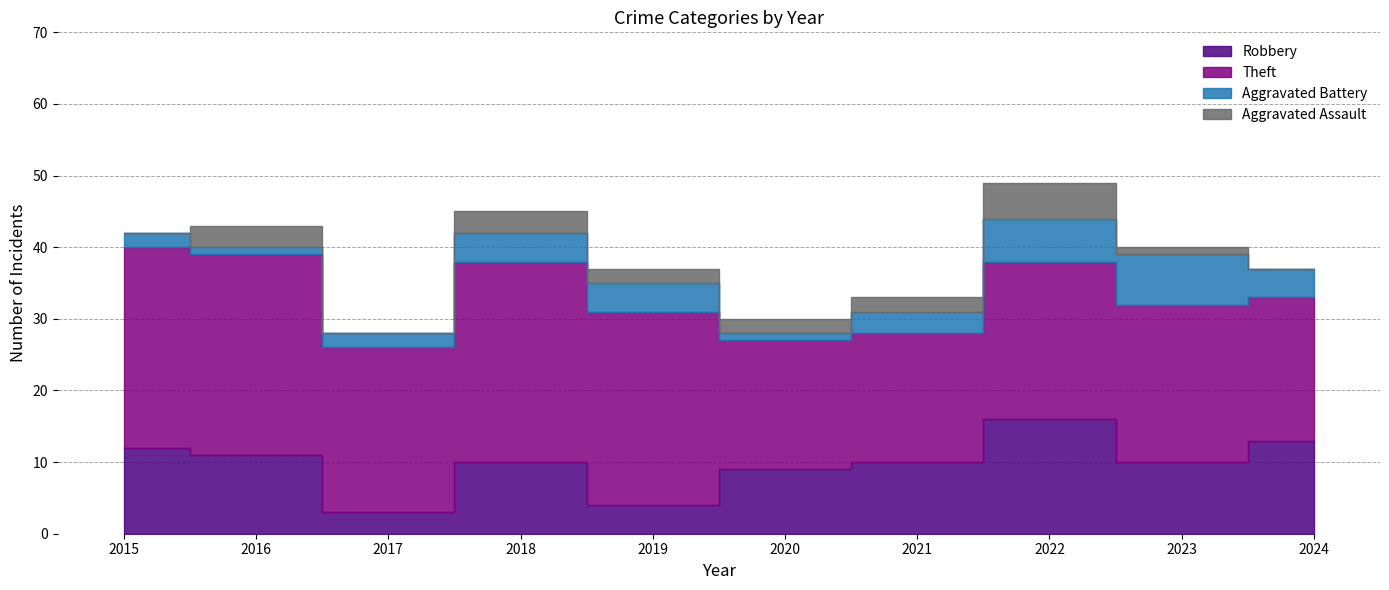

At how many categories does at least one series exceed 26?

4